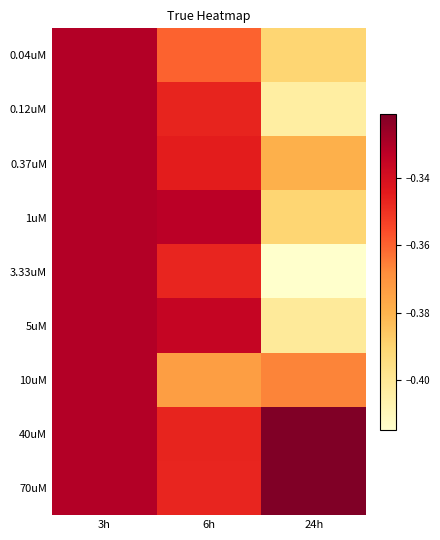

Reading left to right, what are all the values shown in this chart?

0.04uM: 3h=-0.3	6h=-0.4	24h=-0.4
0.12uM: 3h=-0.3	6h=-0.3	24h=-0.4
0.37uM: 3h=-0.3	6h=-0.3	24h=-0.4
1uM: 3h=-0.3	6h=-0.3	24h=-0.4
3.33uM: 3h=-0.3	6h=-0.3	24h=-0.4
5uM: 3h=-0.3	6h=-0.3	24h=-0.4
10uM: 3h=-0.3	6h=-0.4	24h=-0.4
40uM: 3h=-0.3	6h=-0.3	24h=-0.3
70uM: 3h=-0.3	6h=-0.3	24h=-0.3